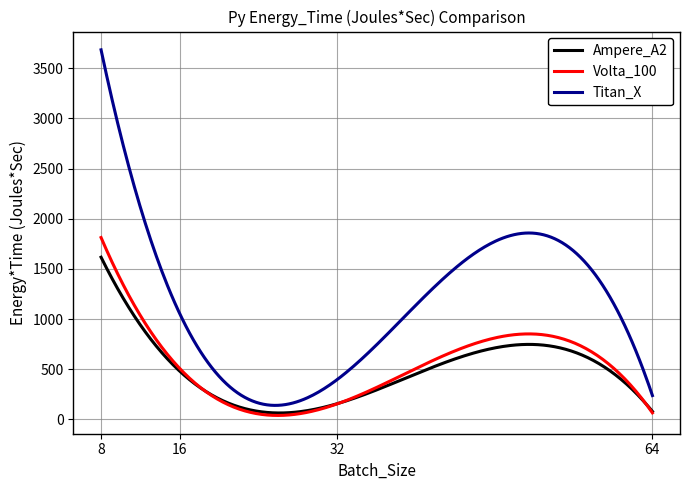

Which series has the largest total across all categories?

Titan_X